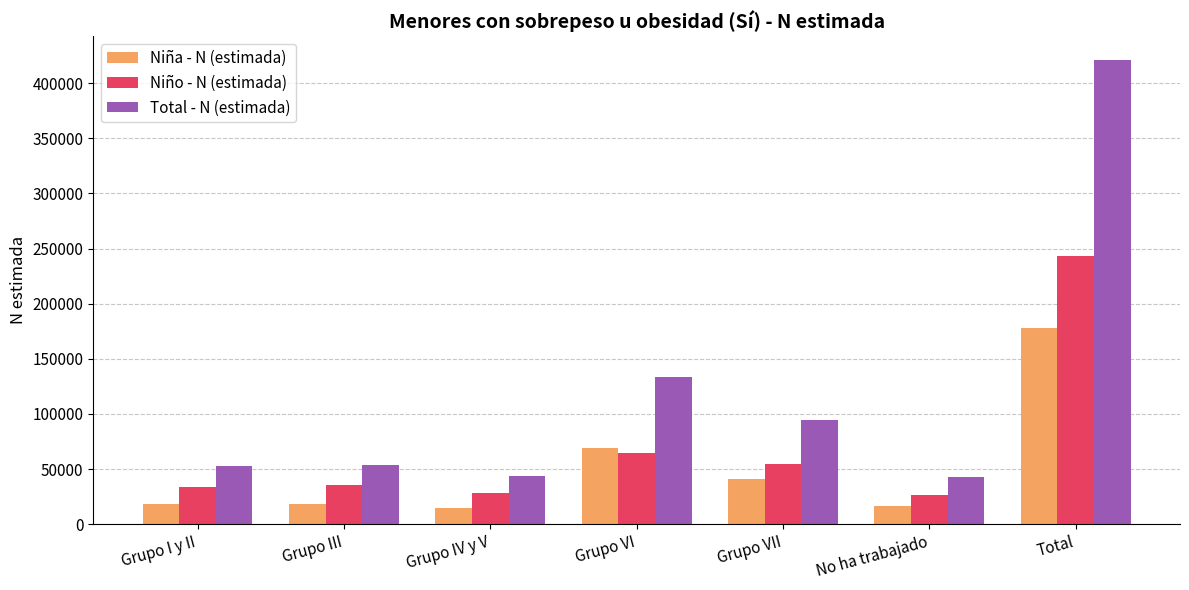

Which series changed the most between Grupo VII and Total?

Total - N (estimada)